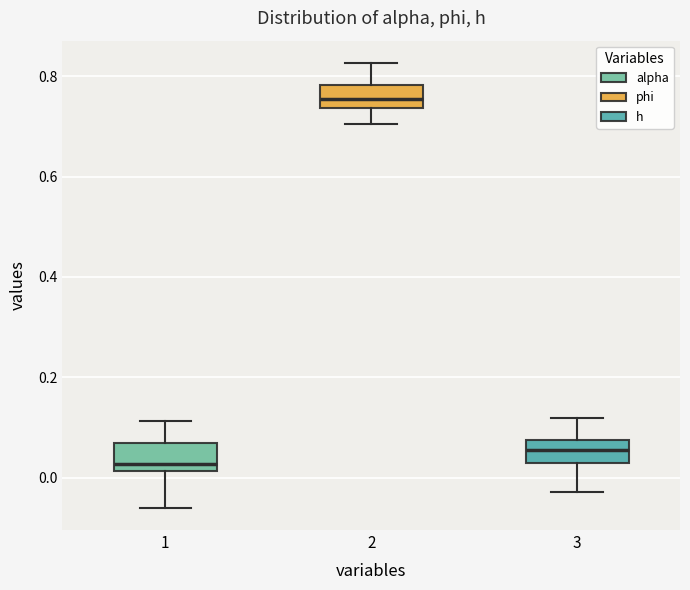

Reading left to right, transcribe this box plot: for each box, give where its median line is, the range the box spans, and where its two whiskers end, as read against the y-axis. The values are not printed on the chart, so give them approximately, as read against the axis.

1: median 0.02 (just above the box's lower edge), box 0.02 to 0.06, whiskers -0.06 to 0.12
2: median 0.76, box 0.74 to 0.78, whiskers 0.70 to 0.82
3: median 0.06, box 0.02 to 0.08, whiskers -0.02 to 0.12